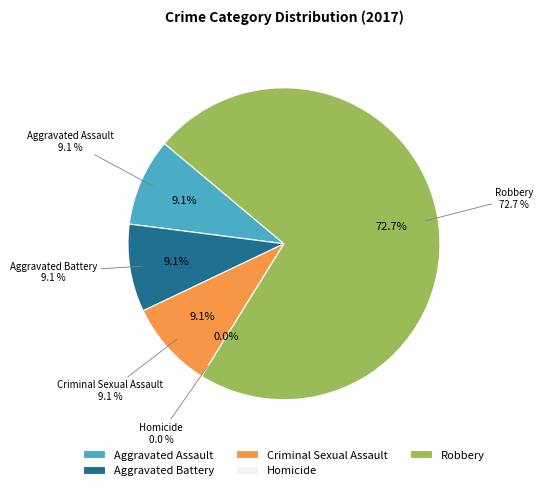

Rank the categories by value from lowest to highest.

Homicide, Aggravated Assault, Aggravated Battery, Criminal Sexual Assault, Robbery